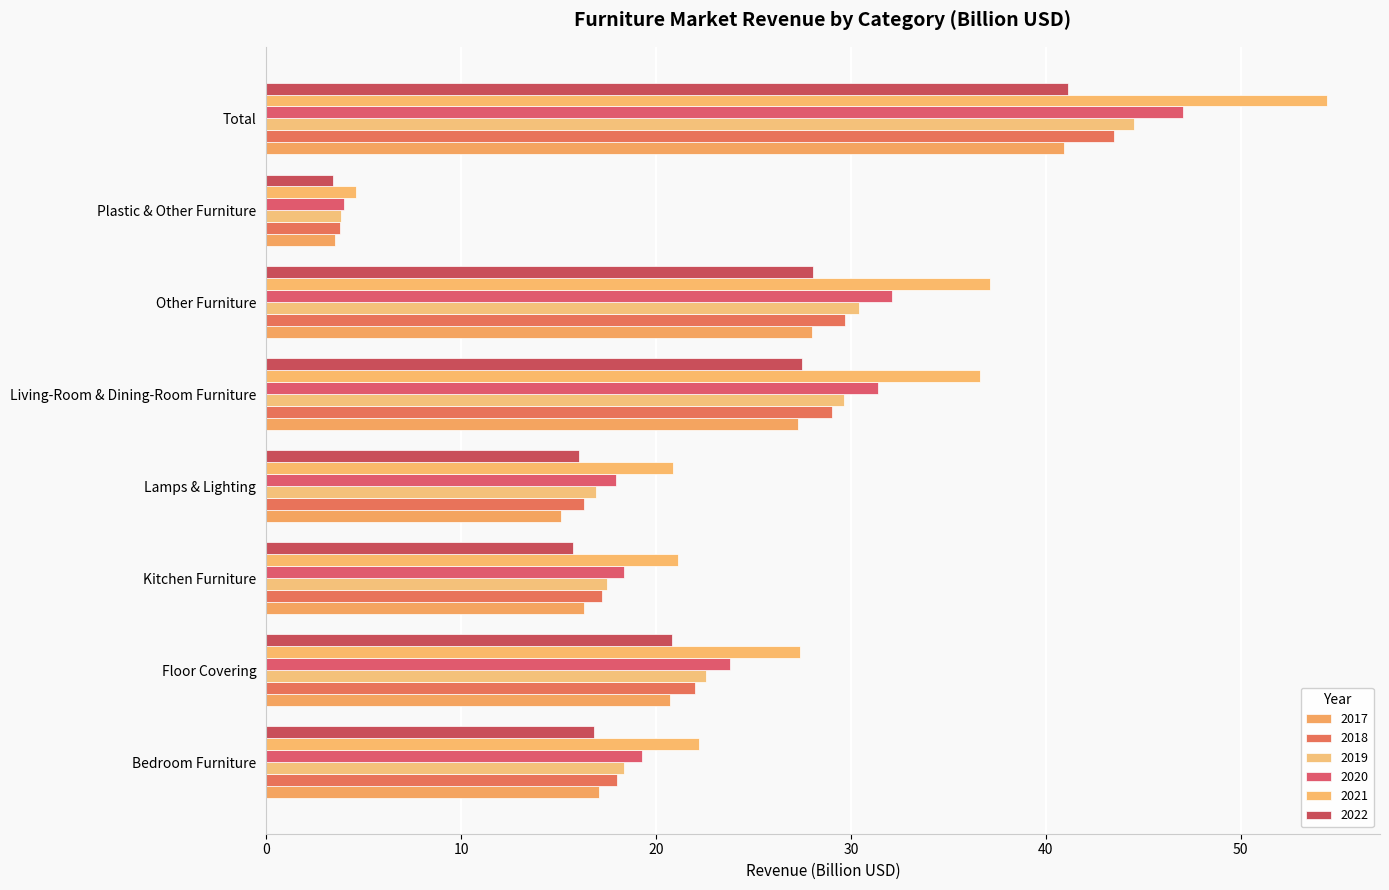

What is the label of the 8th bar from the left?

Total